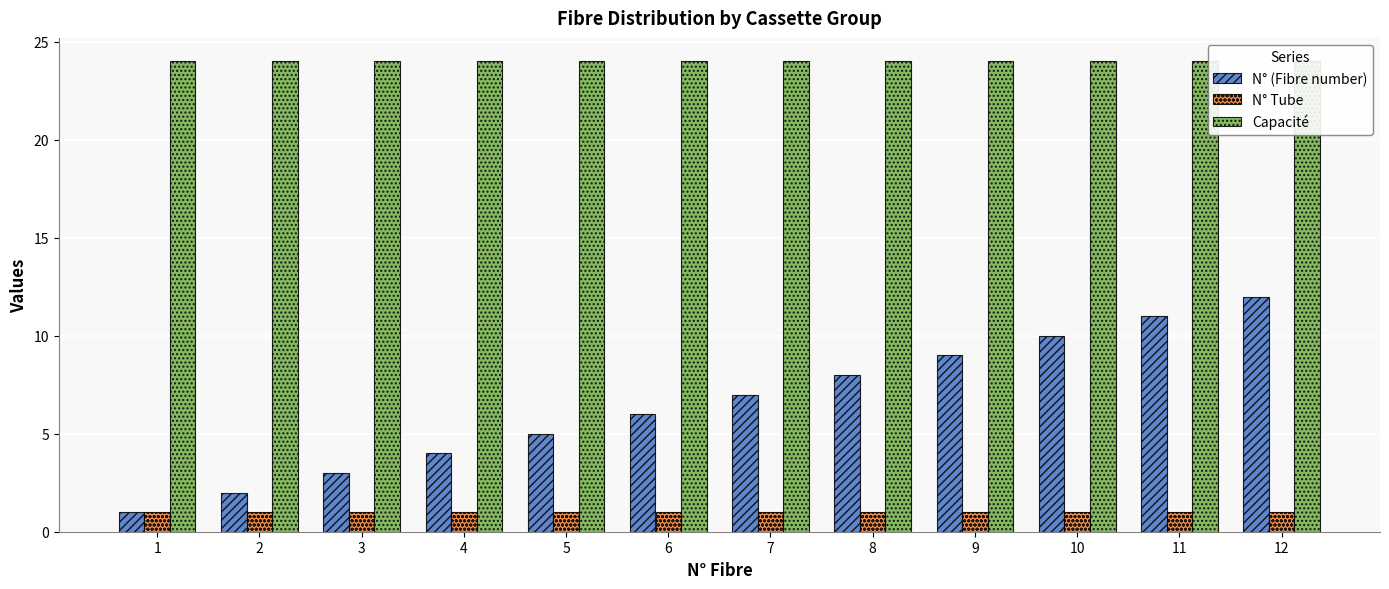

What is the total value across all series at 4?

29